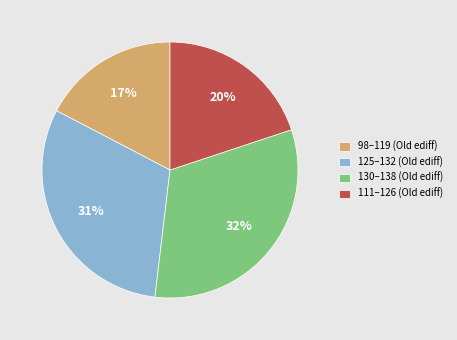

Which slice is the smallest?

98–119 (Old ediff)